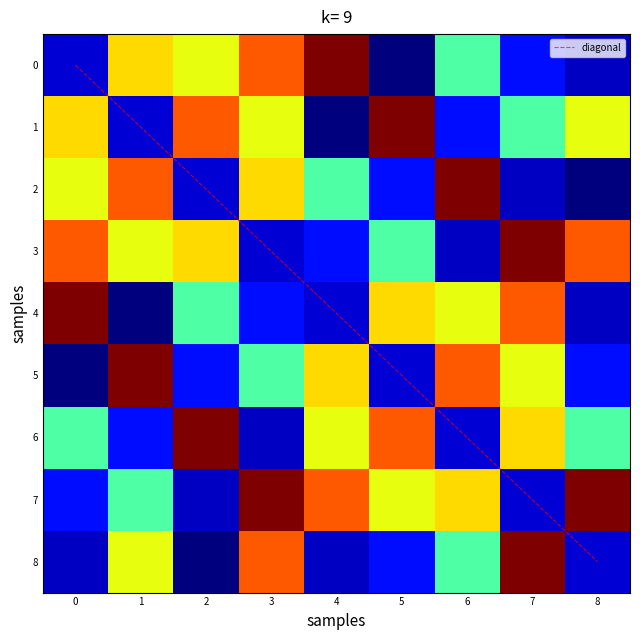

What is the difference between the highest and lowest values at 6?

5.9